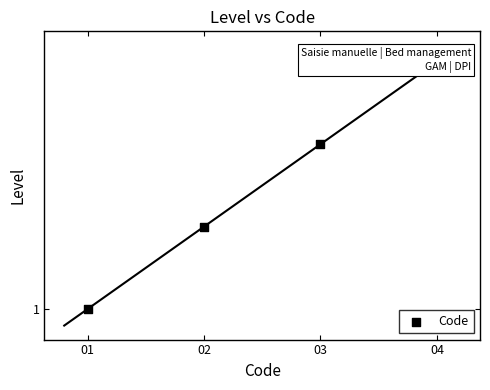

Between 04 and 01, which is larger?

04